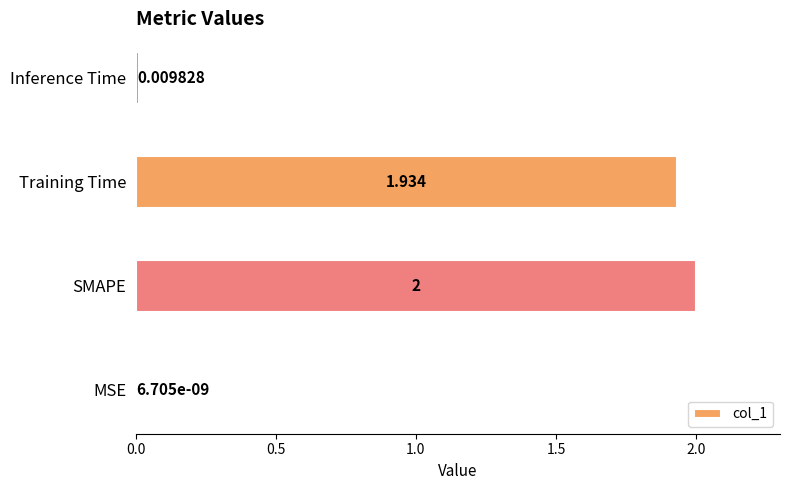

Where is the data nearest to the value 1?

Training Time